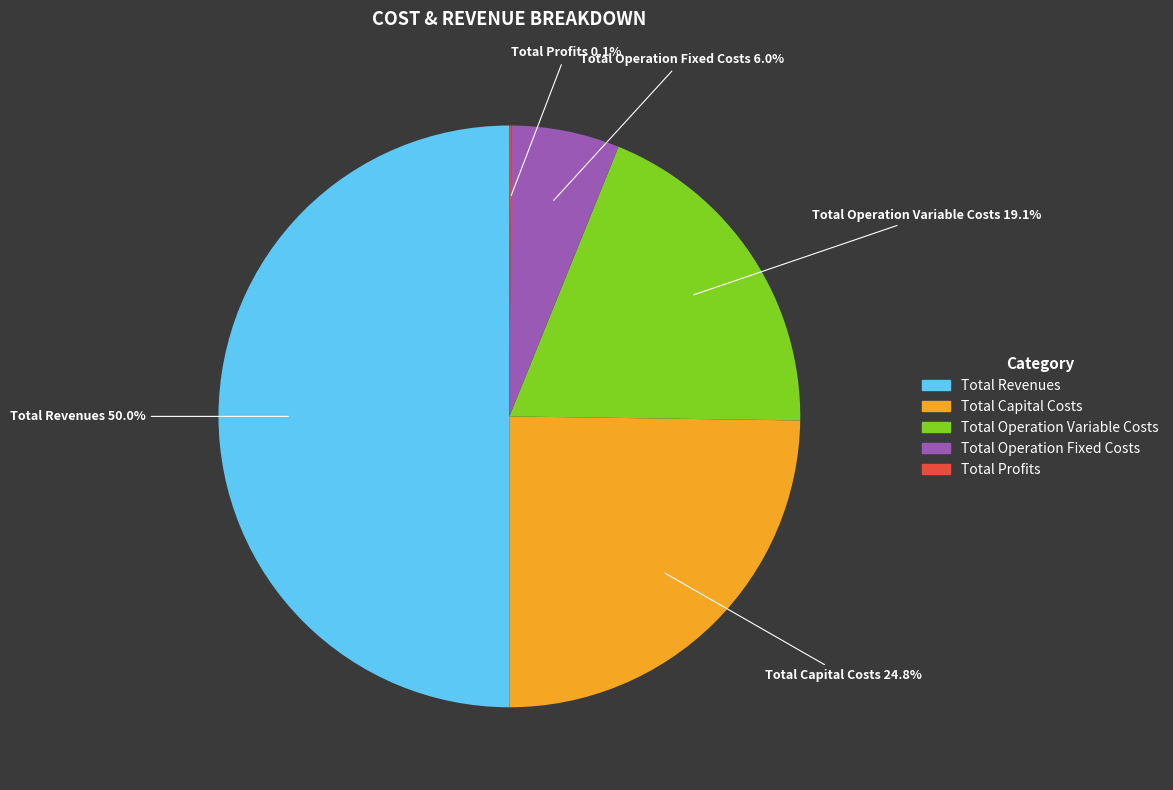

To the nearest percent, what portion does Total Capital Costs represent?

25%